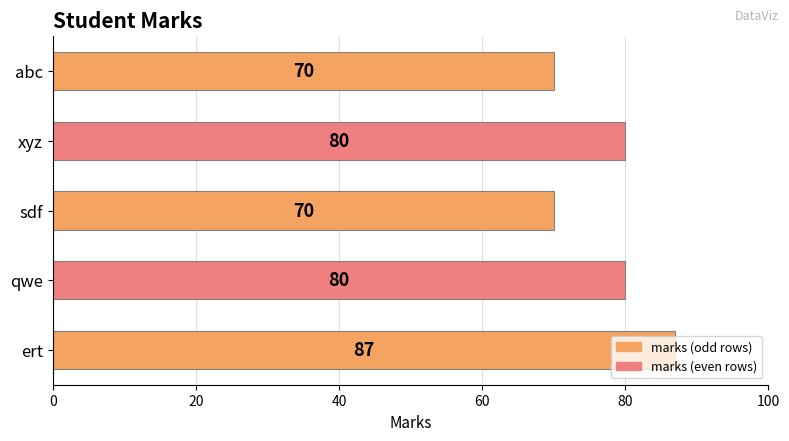

What is the value of the 1st bar from the top?

70